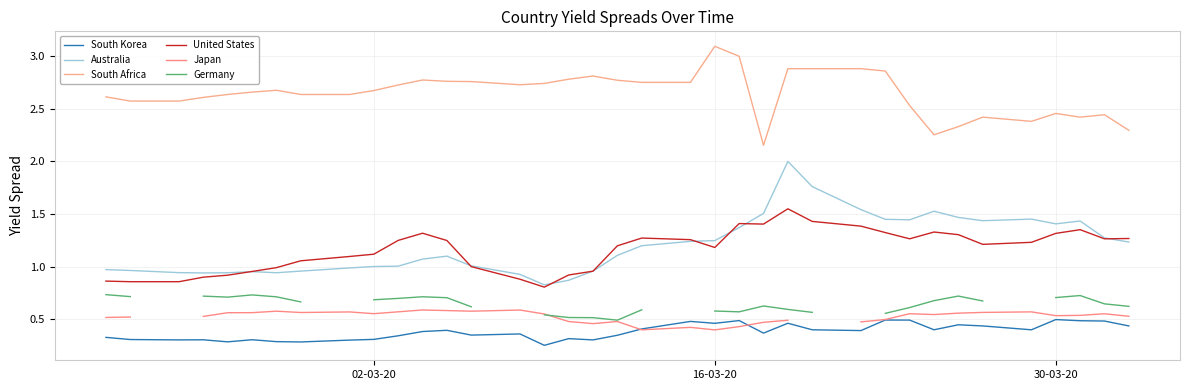

True or false: South Korea and South Africa cross at least once.

False